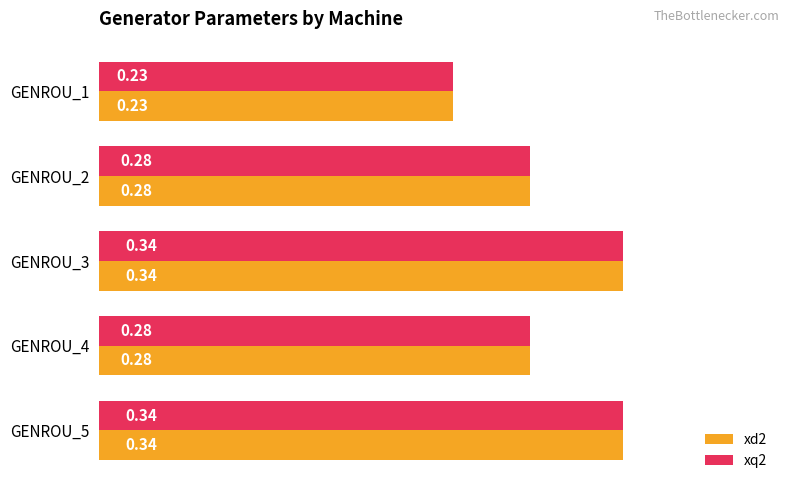

What is the sum of the xd2 values at GENROU_3 and GENROU_1?

0.6